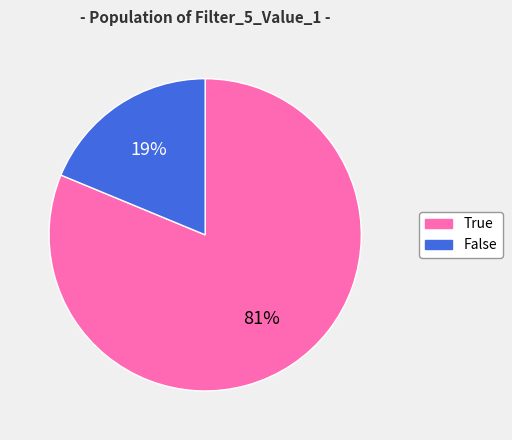

What is the majority slice?

True